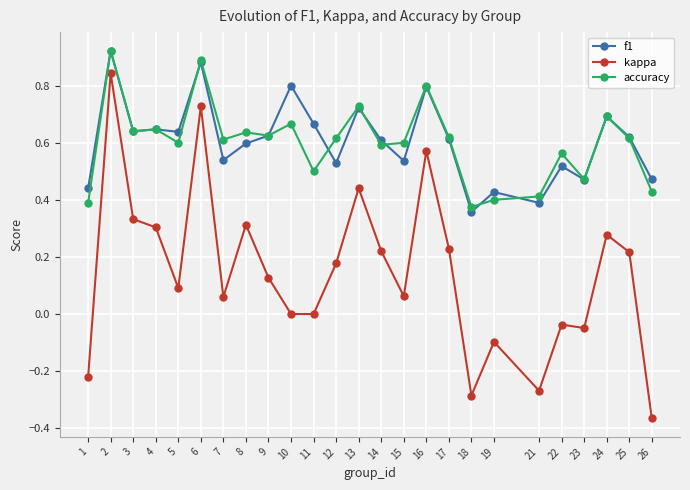

How many categories are shown in the chart?

25